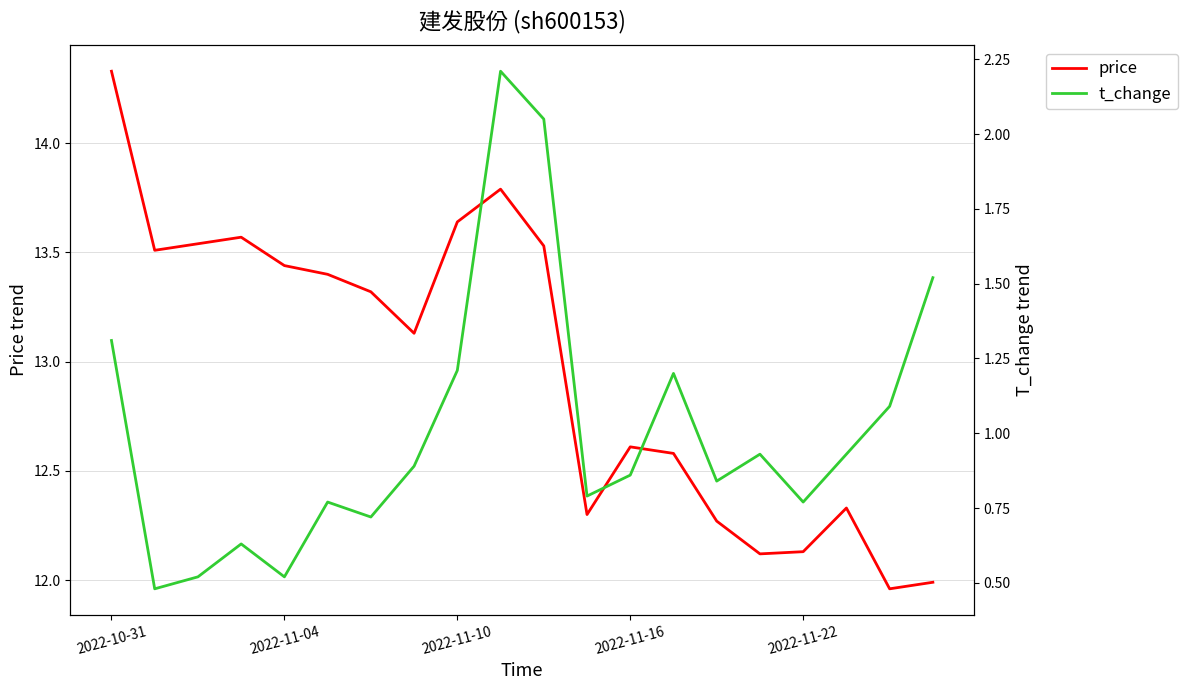

What is the difference between the maximum and second lowest values in the price series?

2.3